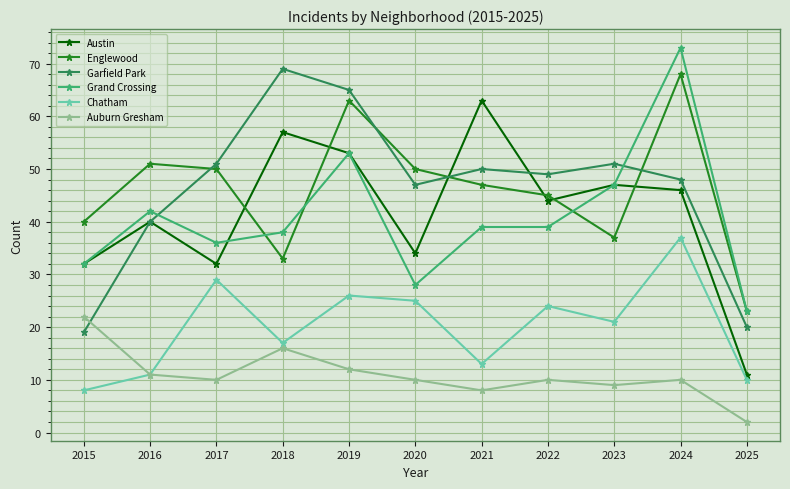

Where do Grand Crossing and Garfield Park first cross each other?

2016 and 2017